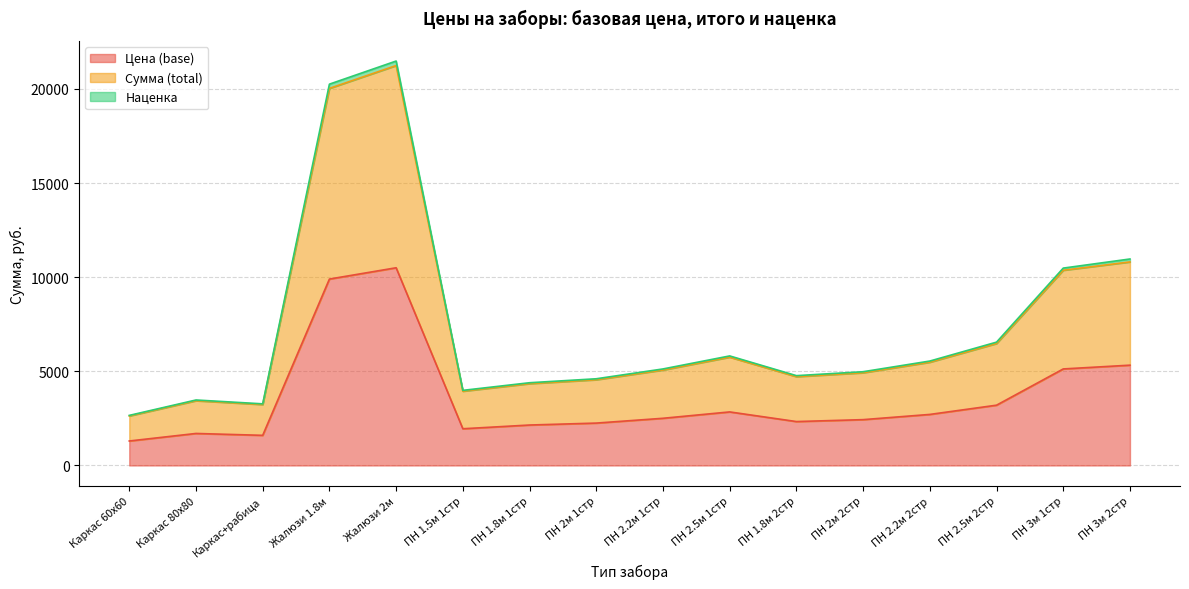

Does the chart display data point markers on the line(s)?

No